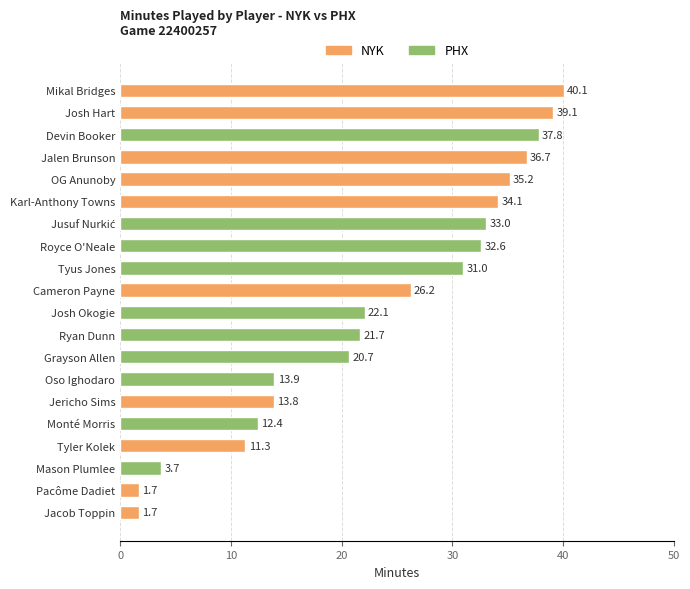

Are the bars horizontal?

Yes